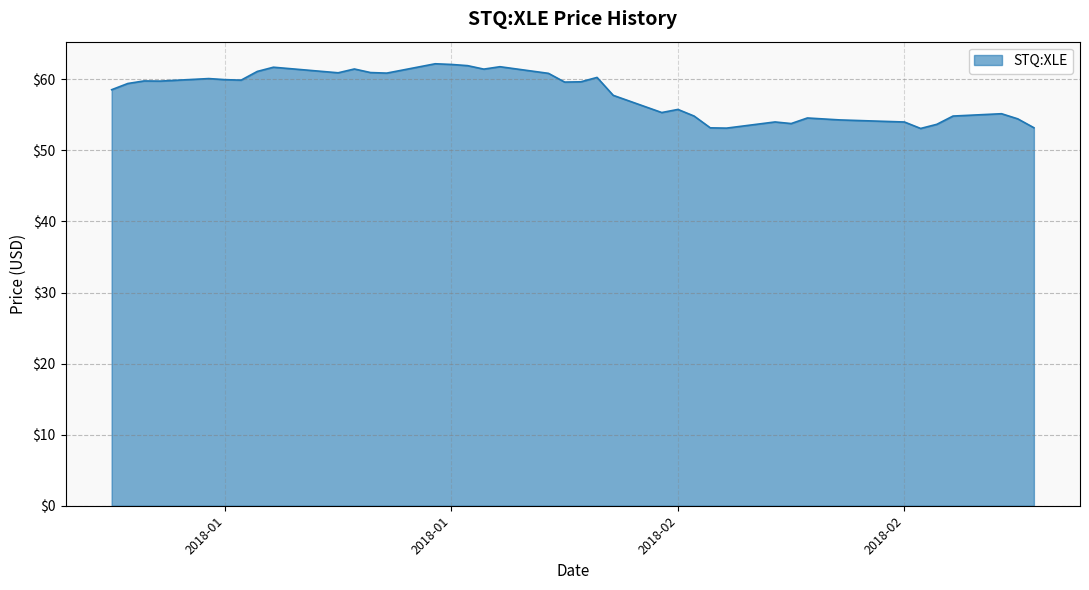

What is the greatest value displayed?

62.2